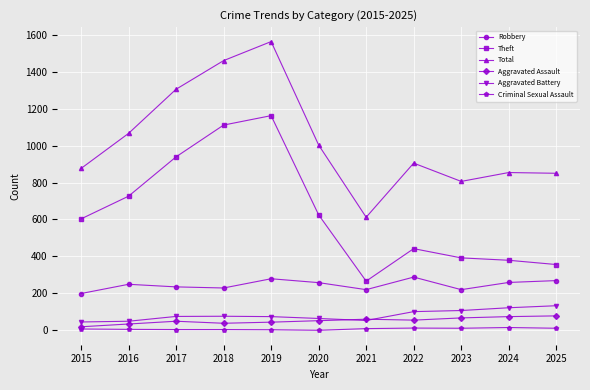

What is the average value of the Aggravated Assault series?

52